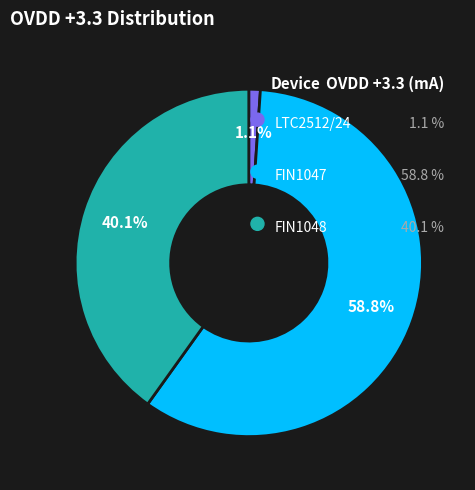

Is there any slice that represents more than half of the pie?

Yes